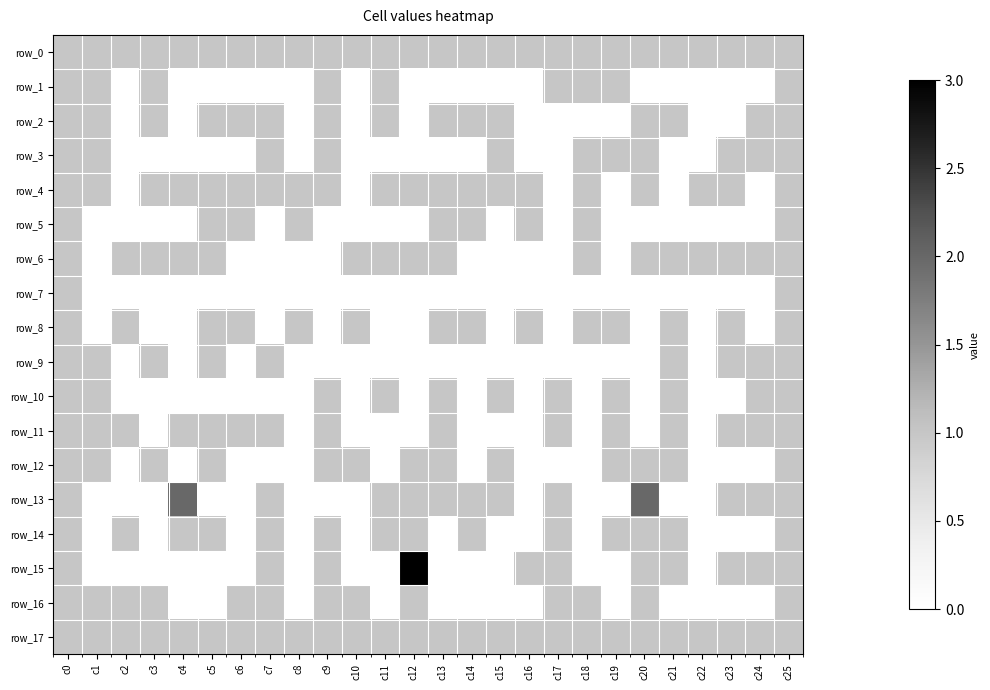

What is the difference between the second highest and second lowest values in the row_2 series?

1